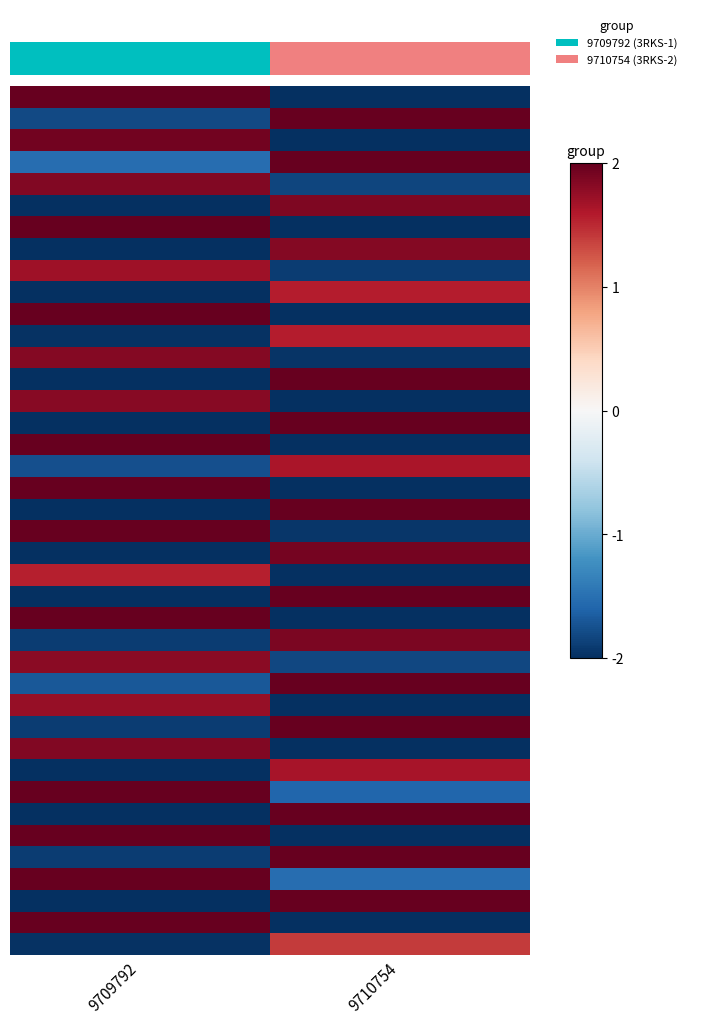

What is the spread (max minus min) of values at 9710754?

4.0